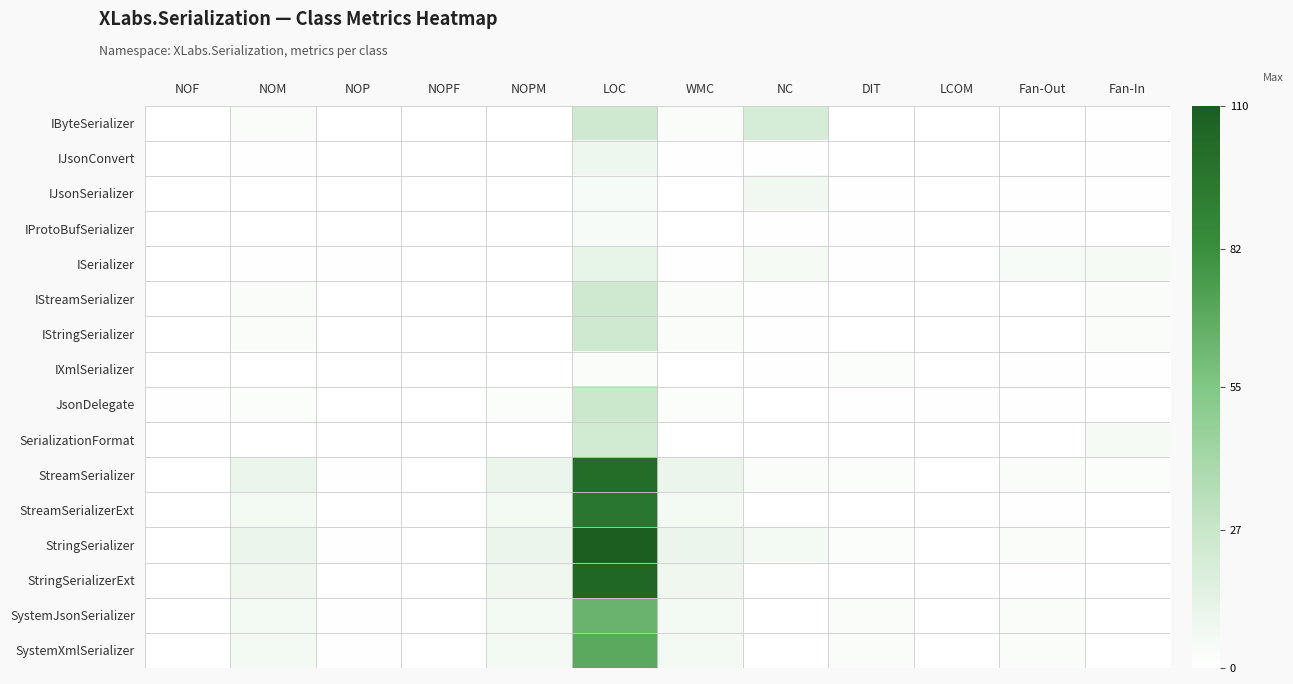

What is the total value across all series at NC?

47